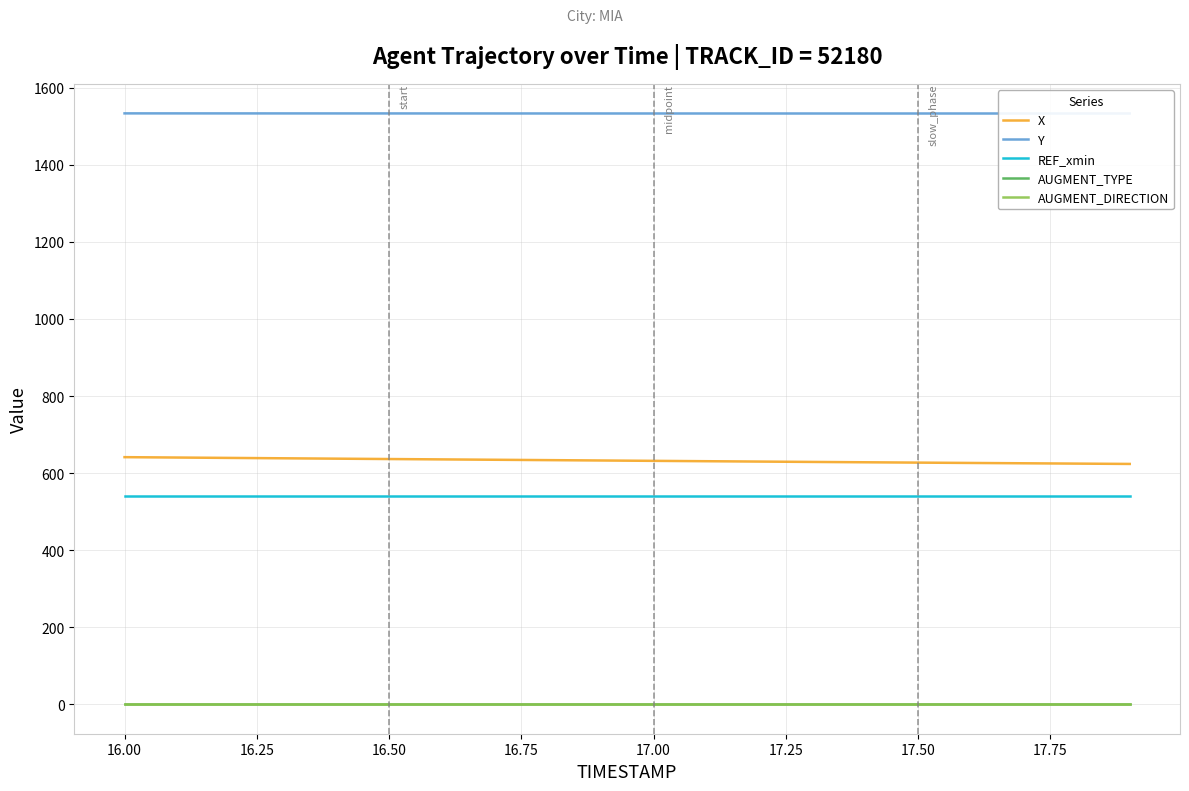

What is the maximum value shown in the chart?

1533.7